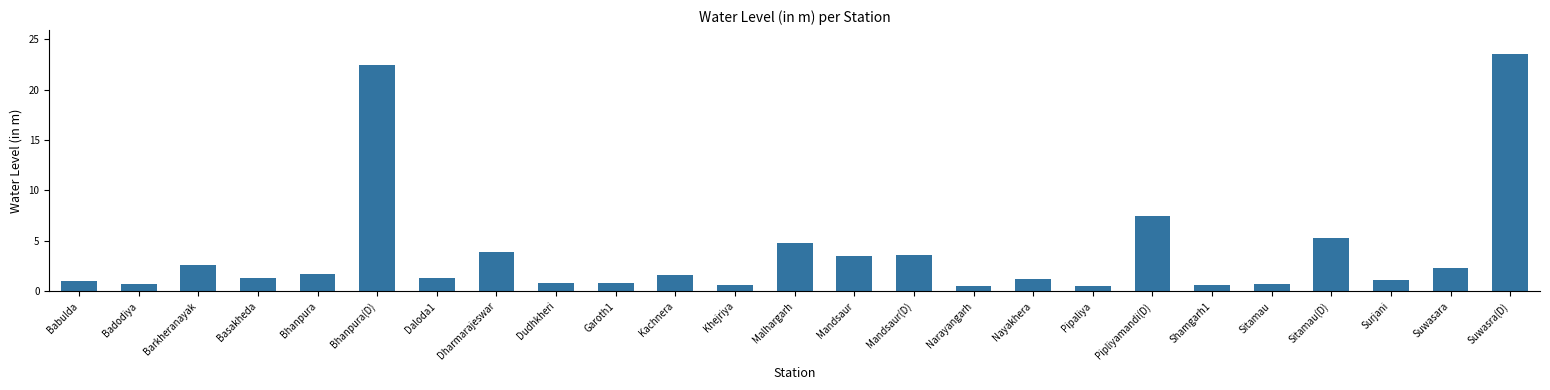

How many distinct data groups are displayed?

1